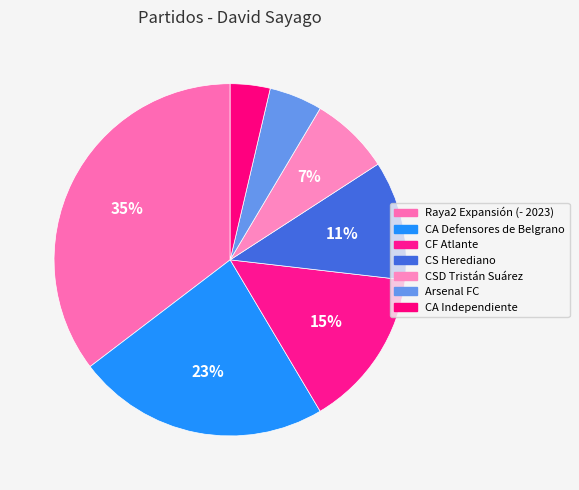

Do CA Defensores de Belgrano and Raya2 Expansión (- 2023) together represent more than half of the pie?

Yes